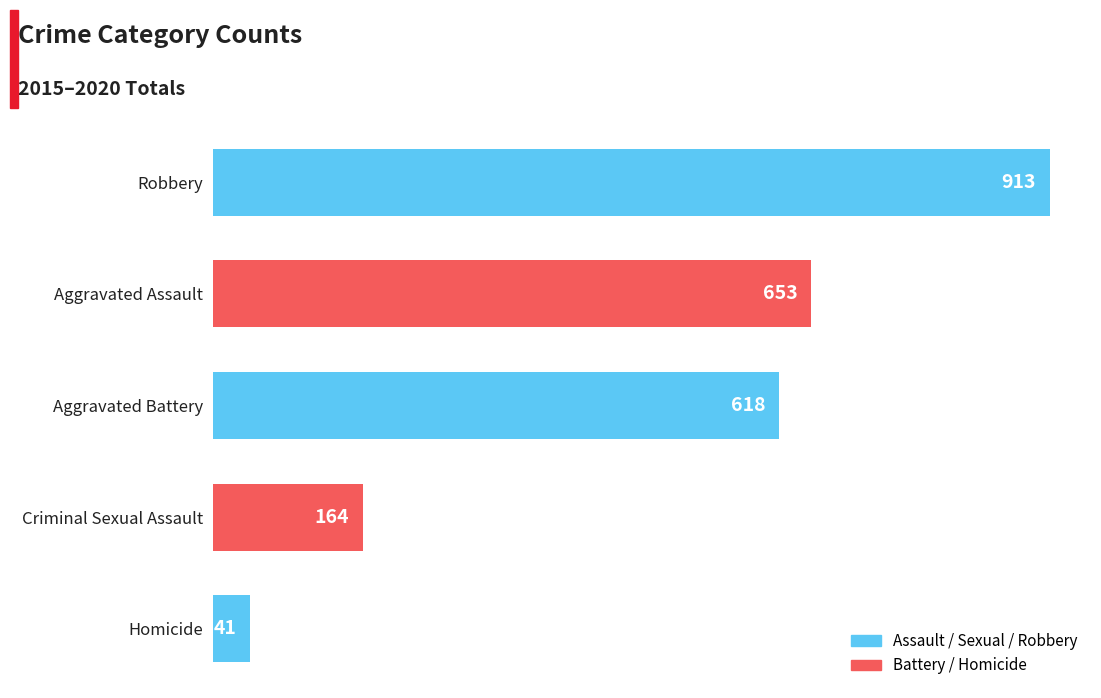

Which category has the lowest value across all series?

Homicide